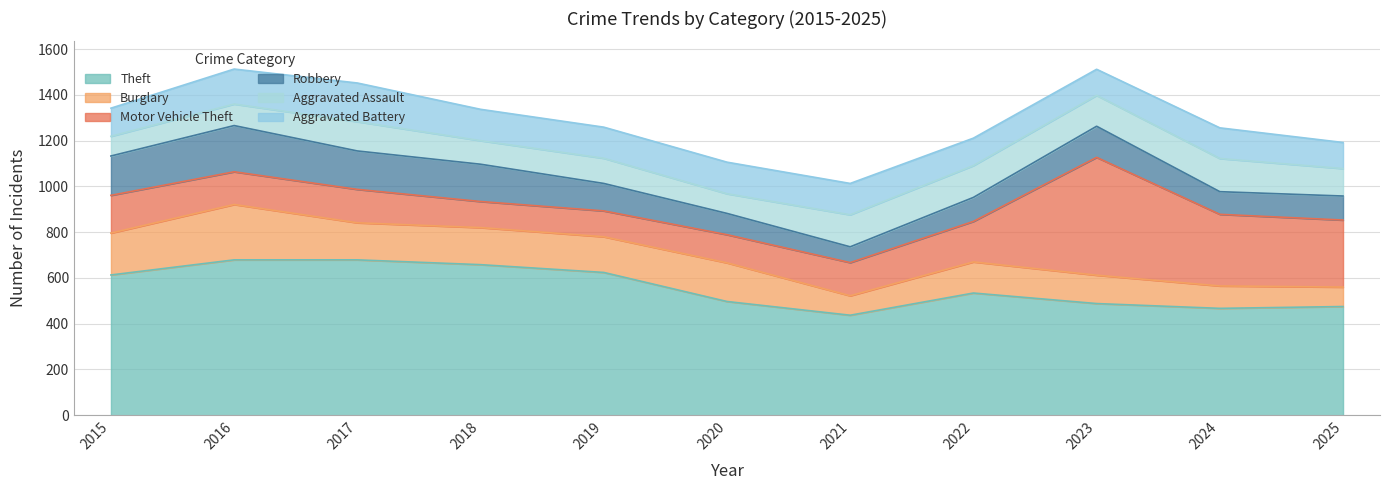

Reading left to right, transcribe all the data shown in this chart.

Theft: 2015=613	2016=679	2017=679	2018=658	2019=624	2020=497	2021=437	2022=534	2023=488	2024=467	2025=475
Burglary: 2015=183	2016=242	2017=162	2018=162	2019=156	2020=169	2021=85	2022=136	2023=124	2024=98	2025=85
Motor Vehicle Theft: 2015=165	2016=143	2017=146	2018=114	2019=113	2020=123	2021=145	2022=177	2023=515	2024=313	2025=293
Robbery: 2015=172	2016=202	2017=168	2018=163	2019=120	2020=93	2021=69	2022=105	2023=136	2024=99	2025=105
Aggravated Assault: 2015=86	2016=94	2017=128	2018=103	2019=110	2020=86	2021=140	2022=139	2023=135	2024=145	2025=120
Aggravated Battery: 2015=123	2016=153	2017=169	2018=137	2019=136	2020=138	2021=137	2022=120	2023=114	2024=134	2025=114